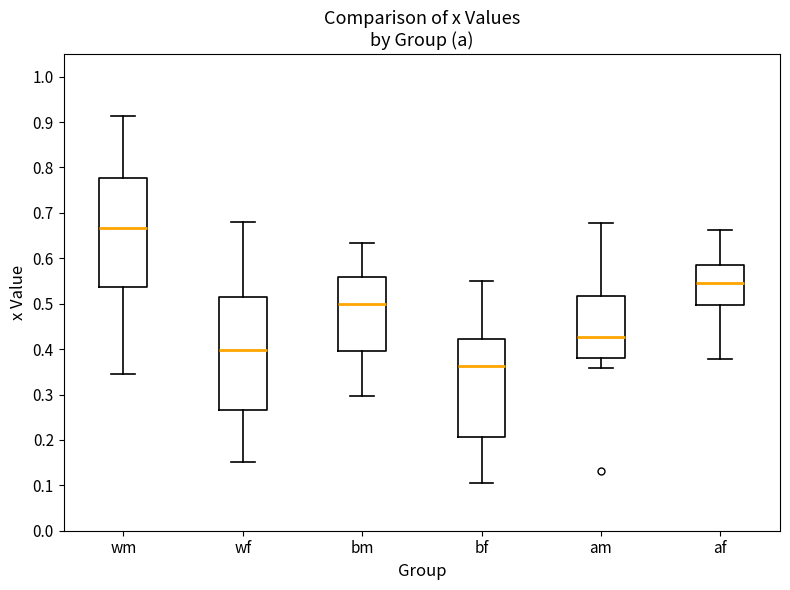

Reading left to right, transcribe this box plot: for each box, give where its median line is, the range the box spans, and where its two whiskers end, as read against the y-axis. The values are not printed on the chart, so give them approximately, as read against the axis.

wm: median 0.67, box 0.54 to 0.78, whiskers 0.35 to 0.91
wf: median 0.40, box 0.27 to 0.51, whiskers 0.15 to 0.68
bm: median 0.50, box 0.40 to 0.56, whiskers 0.30 to 0.63
bf: median 0.36, box 0.21 to 0.42, whiskers 0.11 to 0.55
am: median 0.43, box 0.38 to 0.52, whiskers 0.36 to 0.68
af: median 0.55, box 0.50 to 0.58, whiskers 0.38 to 0.66